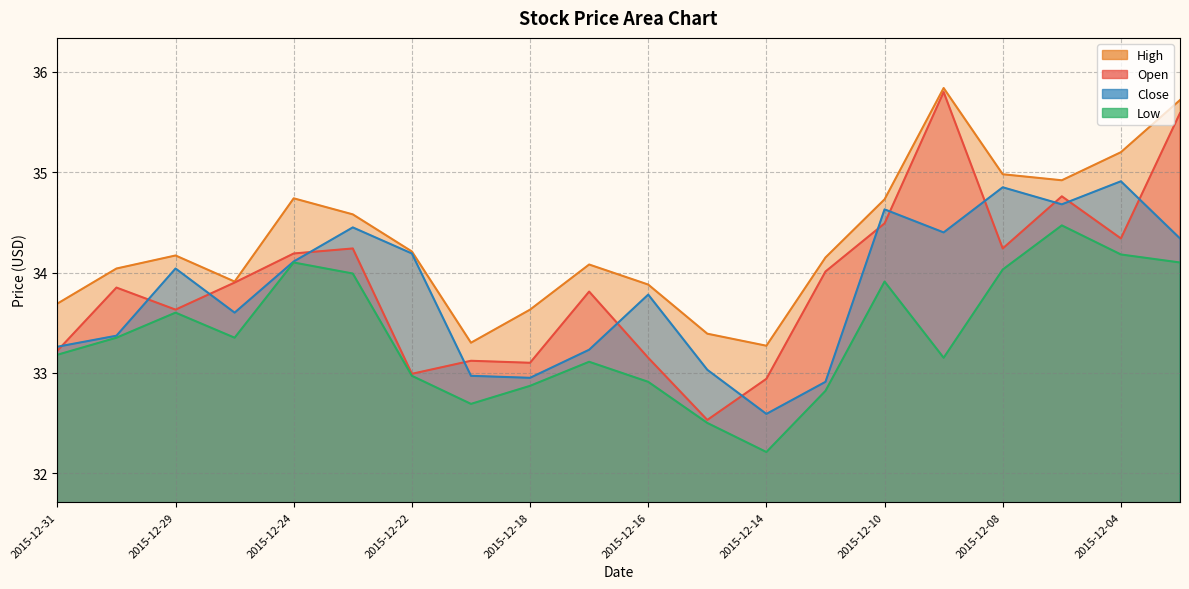

What is the difference between the maximum and minimum values in the High series?

2.6